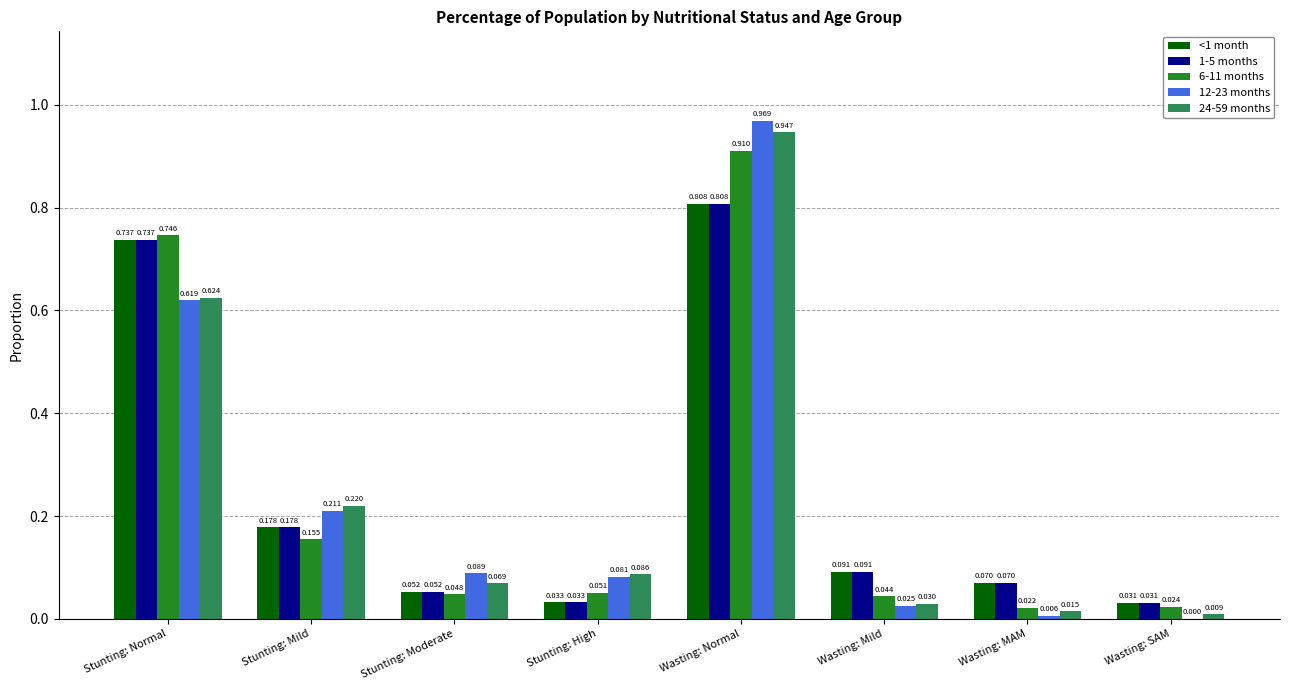

What is the total value across all series at Stunting: Moderate?

0.3